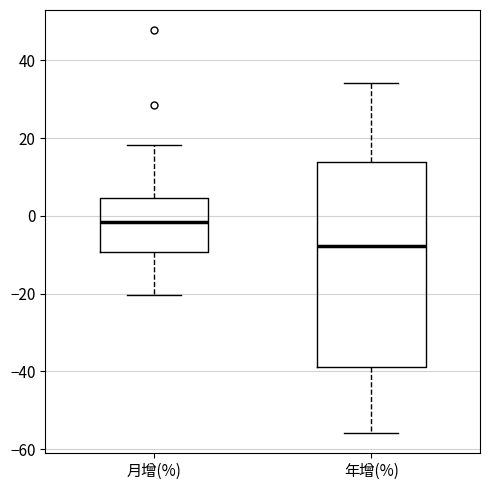

Reading left to right, transcribe this box plot: for each box, give where its median line is, the range the box spans, and where its two whiskers end, as read against the y-axis. The values are not printed on the chart, so give them approximately, as read against the axis.

月增(%): median -2, box -10 to 4, whiskers -20 to 18
年增(%): median -8, box -38 to 14, whiskers -56 to 34